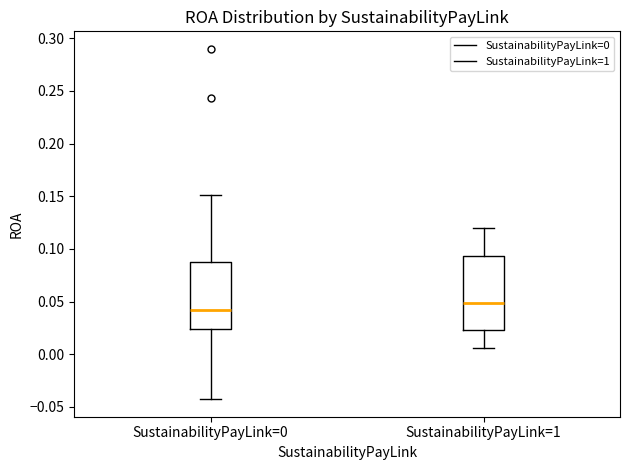

Where is the lower edge of the box for SustainabilityPayLink=1 on the y-axis? The values are not printed on the chart, so give them approximately, as read against the axis.

0.025